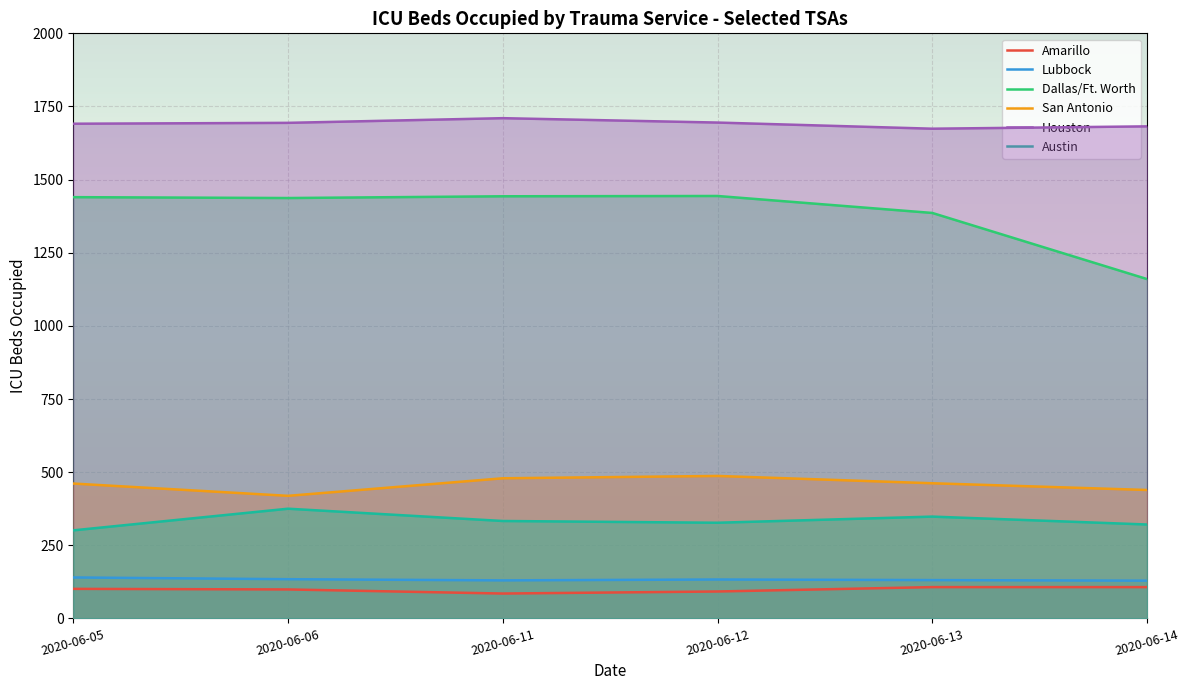

In Dallas/Ft. Worth, how many points are lower than both neighbors (excluding endpoints)?

1